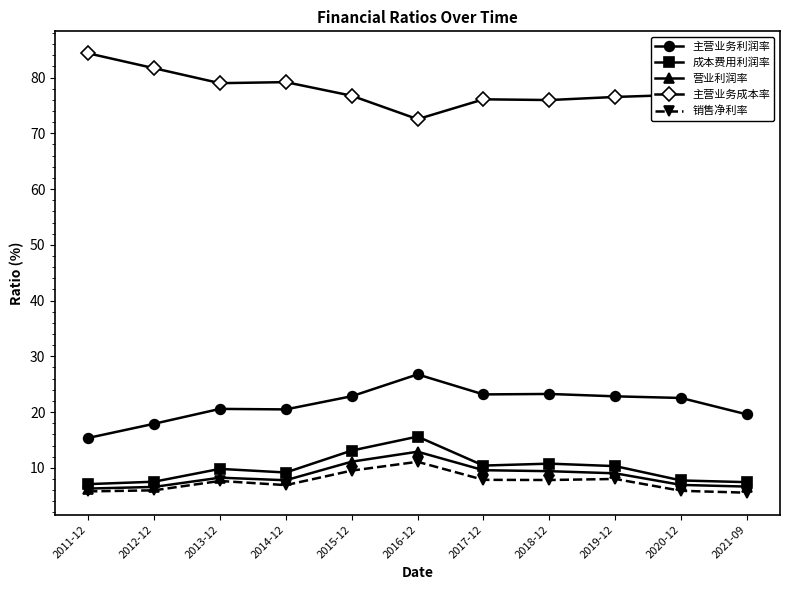

What is the label of the 8th point from the right?

2014-12